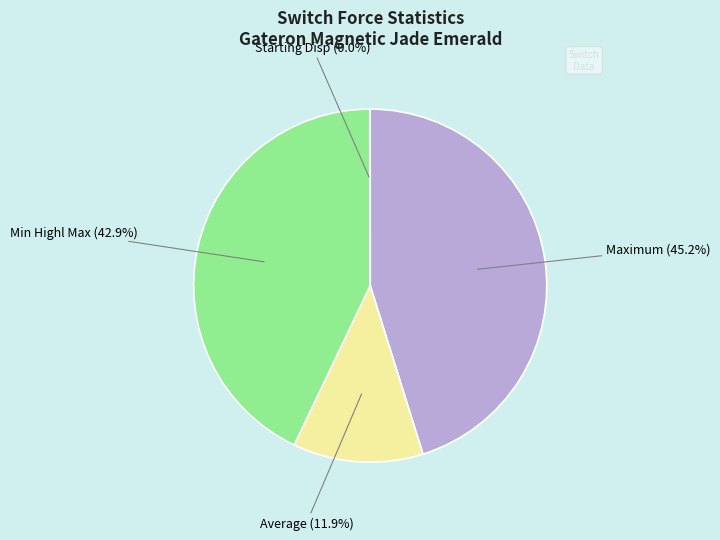

Is there any slice that represents more than half of the pie?

No